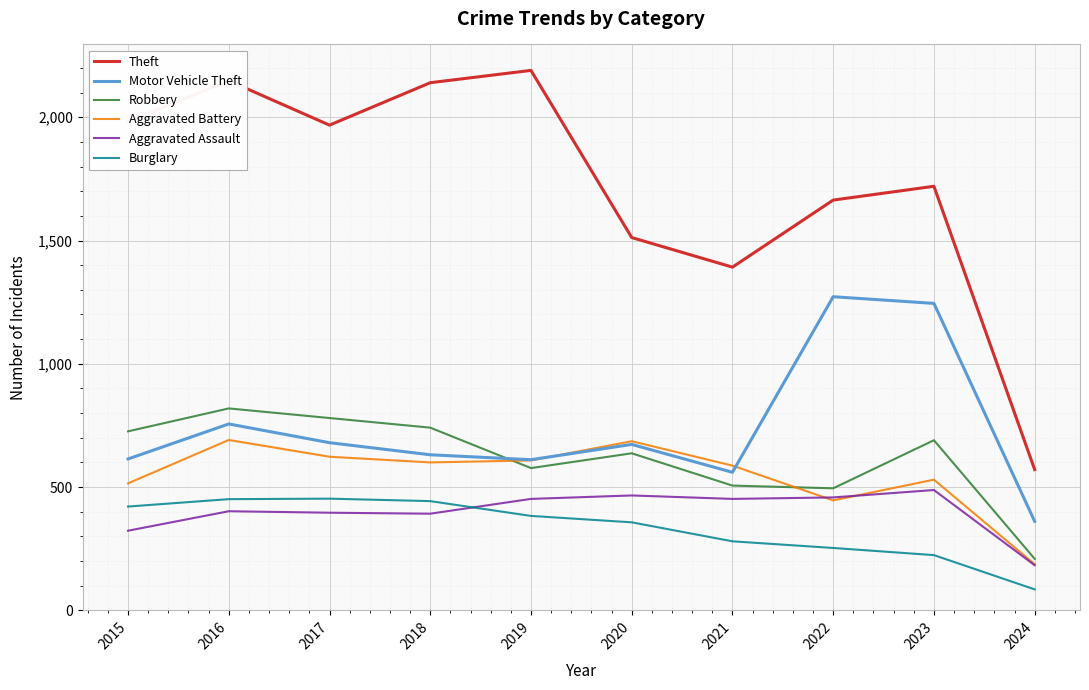

At 2015, list the series in order from largest to smallest.

Theft, Robbery, Motor Vehicle Theft, Aggravated Battery, Burglary, Aggravated Assault